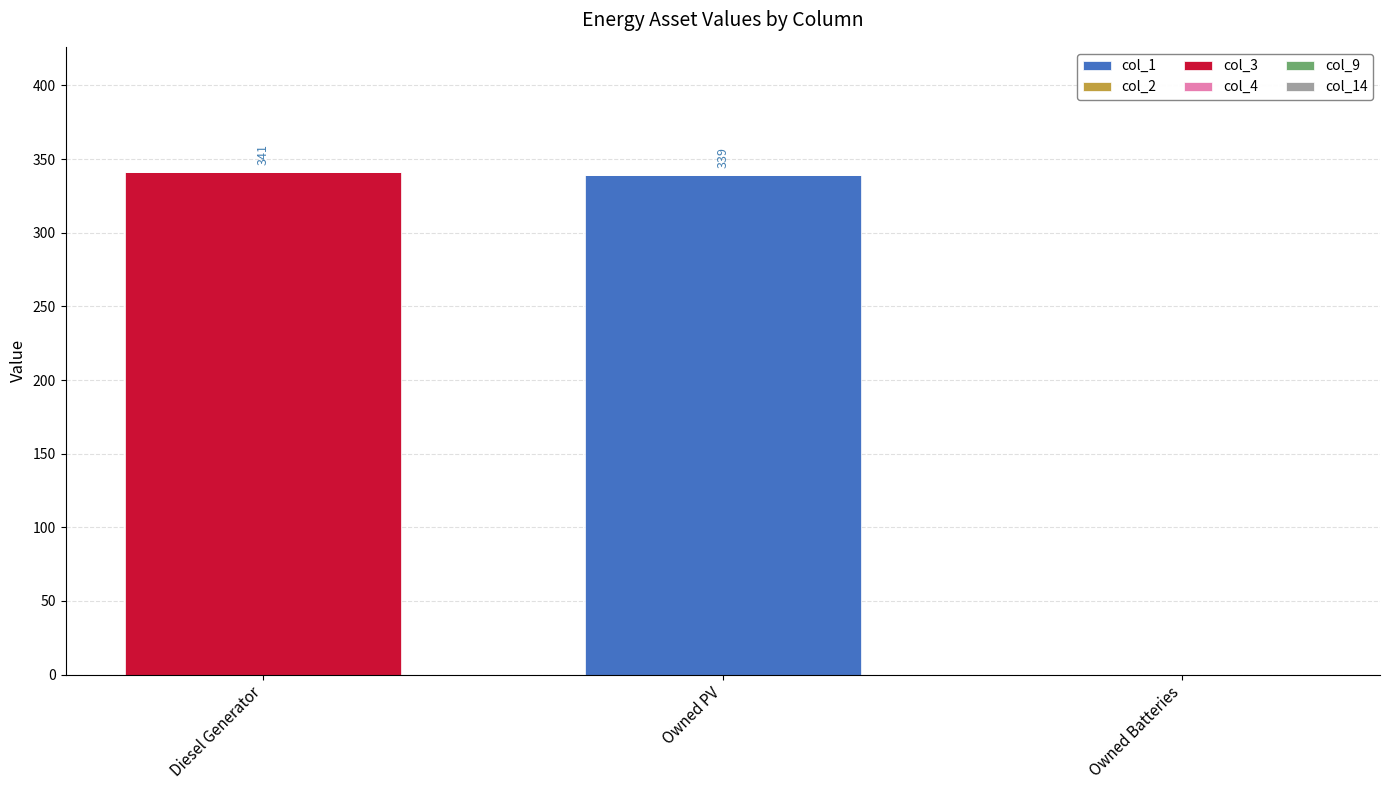

Are the bars horizontal?

No